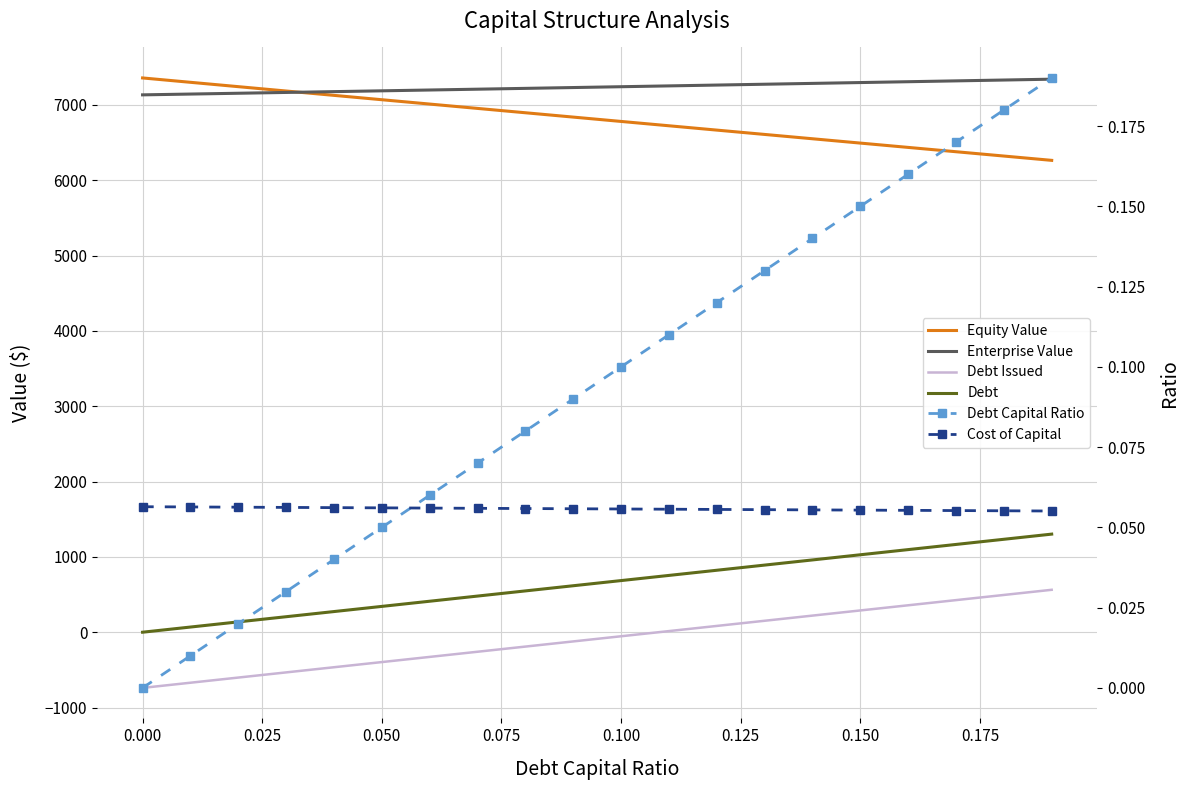

Reading left to right, list all the values displayed in this chart.

Equity Value: 7358.7	7300.8	7243.0	7185.2	7127.4	7069.6	7011.9	6954.2	6896.6	6838.9	6781.4	6723.8	6666.3	6608.8	6551.3	6493.9	6436.5	6379.2	6321.8	6264.5
Enterprise Value: 7134.1	7144.8	7155.5	7166.2	7177.0	7187.8	7198.6	7209.4	7220.3	7231.2	7242.2	7253.2	7264.2	7275.3	7286.4	7297.5	7308.6	7319.8	7331.0	7342.3
Debt Issued: -739.2	-670.7	-602.1	-533.6	-465.0	-396.5	-327.9	-259.4	-190.8	-122.3	-53.8	14.8	83.3	151.9	220.4	289.0	357.5	426.1	494.6	563.2
Debt: 0.0	68.5	137.1	205.6	274.2	342.7	411.3	479.8	548.4	616.9	685.5	754.0	822.5	891.1	959.6	1028.2	1096.7	1165.3	1233.8	1302.4
Debt Capital Ratio: 0.0	0.0	0.0	0.0	0.0	0.1	0.1	0.1	0.1	0.1	0.1	0.1	0.1	0.1	0.1	0.1	0.2	0.2	0.2	0.2
Cost of Capital: 0.1	0.1	0.1	0.1	0.1	0.1	0.1	0.1	0.1	0.1	0.1	0.1	0.1	0.1	0.1	0.1	0.1	0.1	0.1	0.1